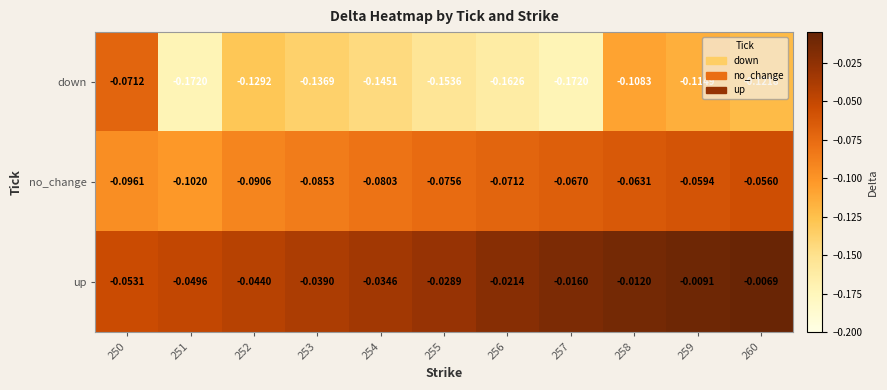

Rank the series by their average value, from lowest to highest.

down, no_change, up